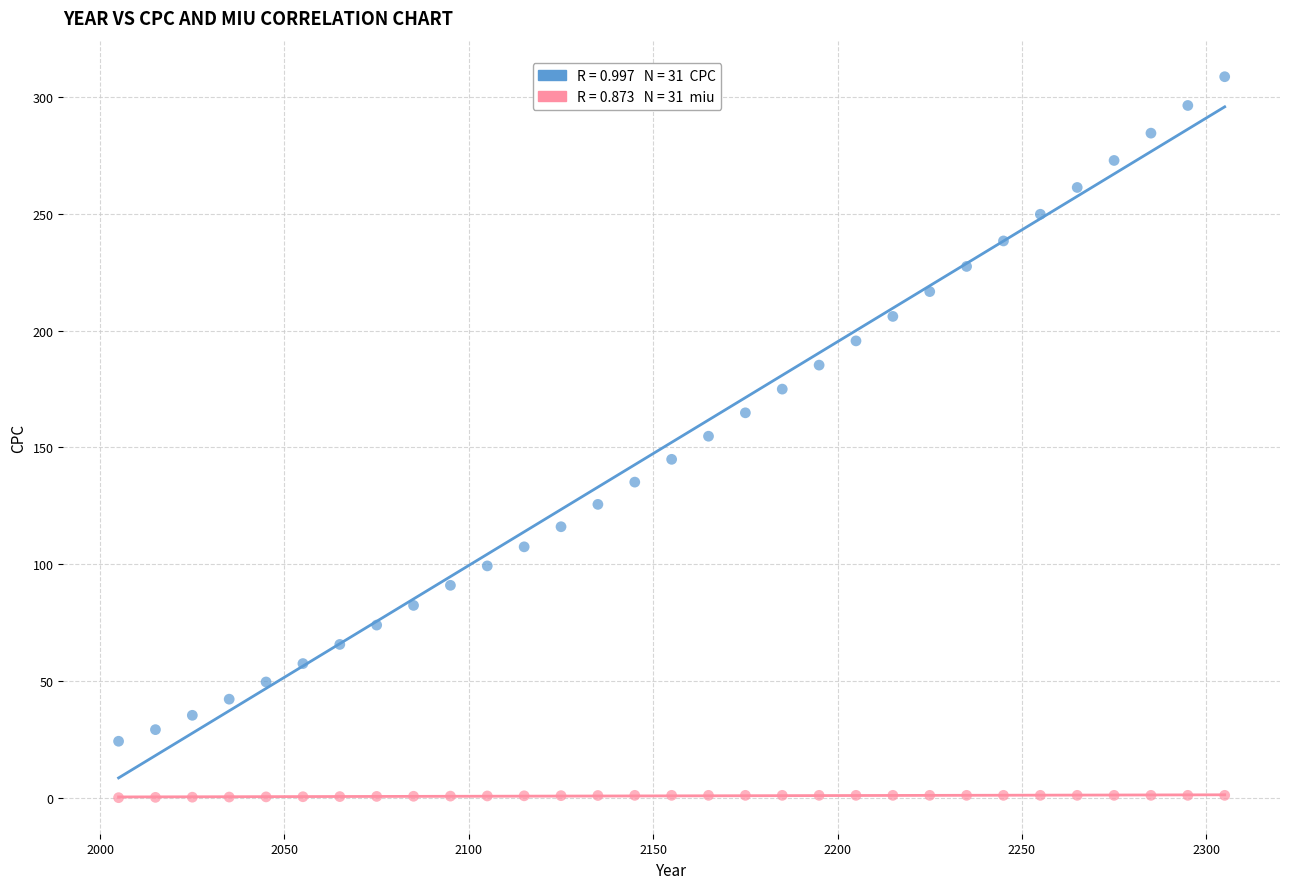

Across all data points, what is the range of Y values (max minus min)?

308.7